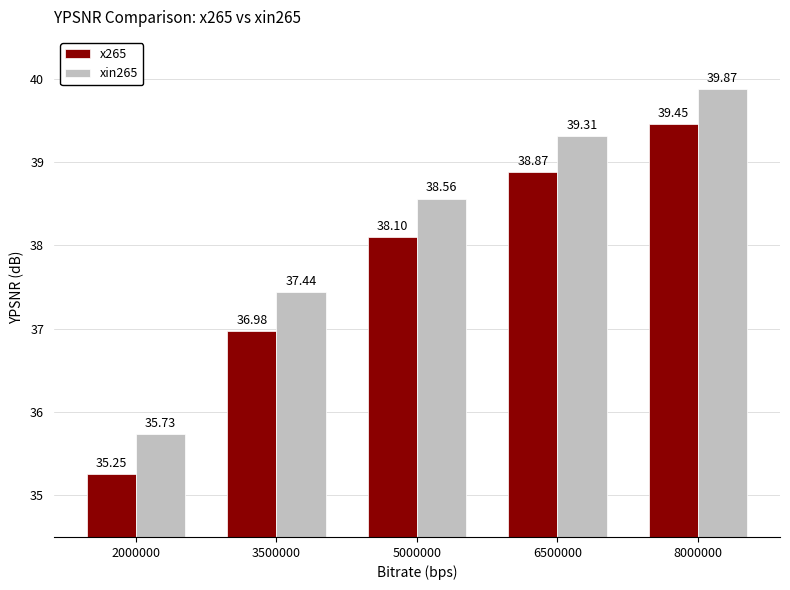

Is the value of x265 at 3500000 greater than the value of xin265 at 5000000?

No